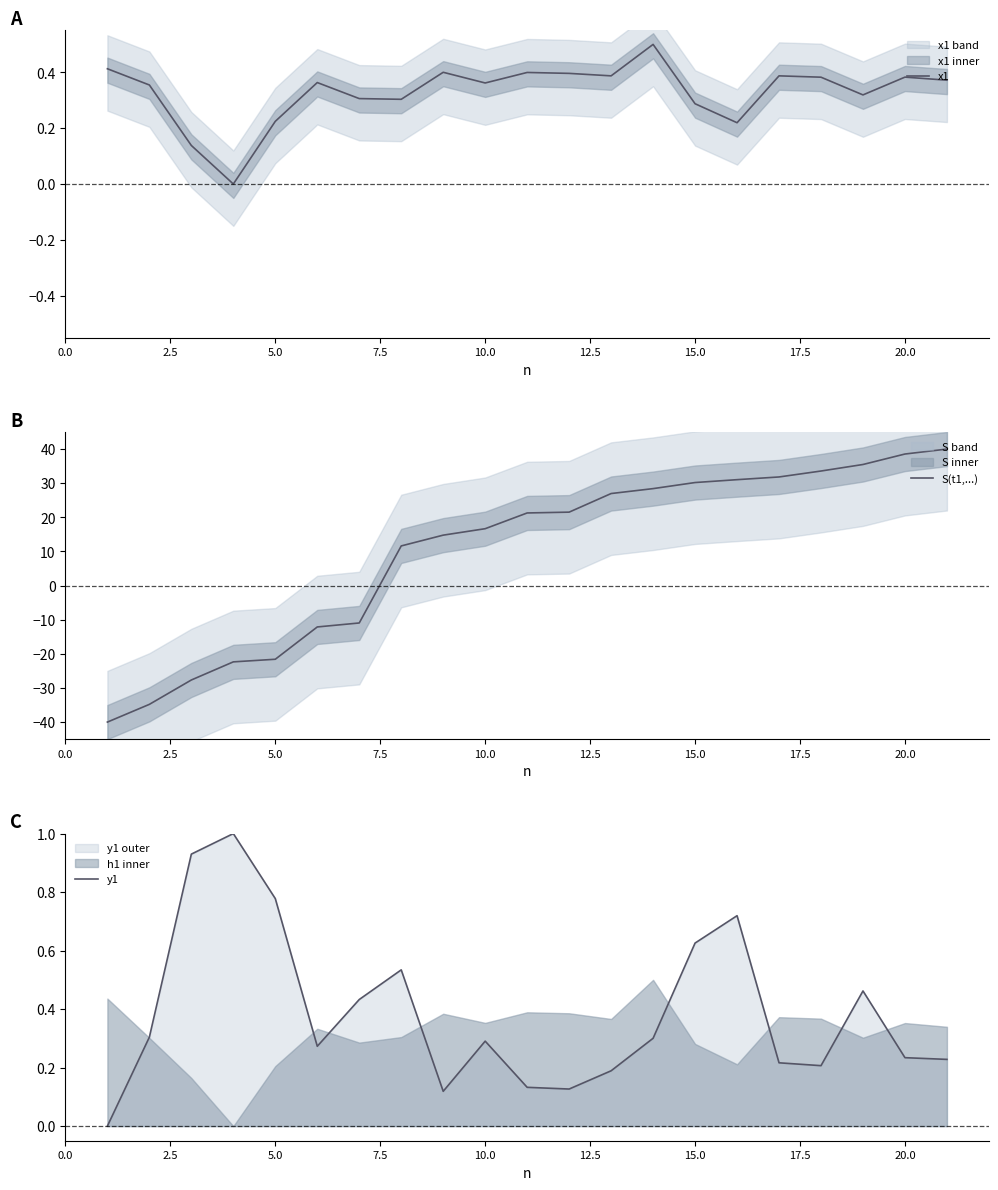

At how many categories does at least one series exceed 4?

14